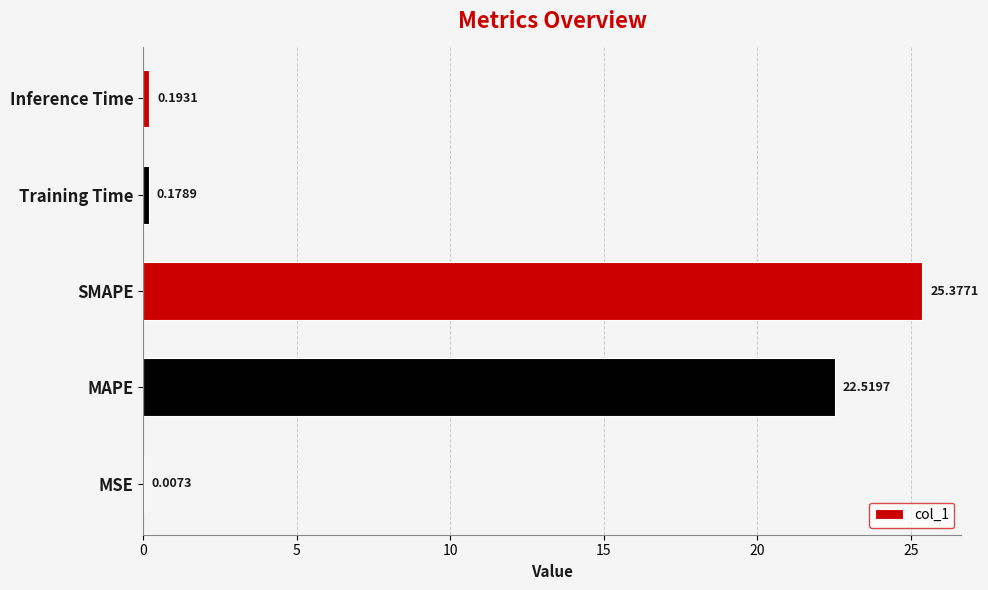

Which label corresponds to the largest value in the chart?

SMAPE